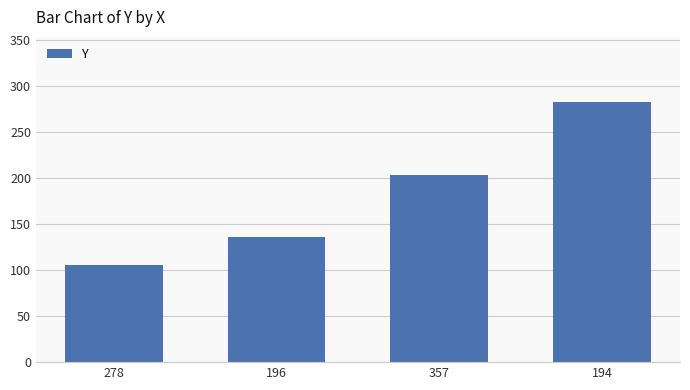

The value at 357 is 204. True or false?

True